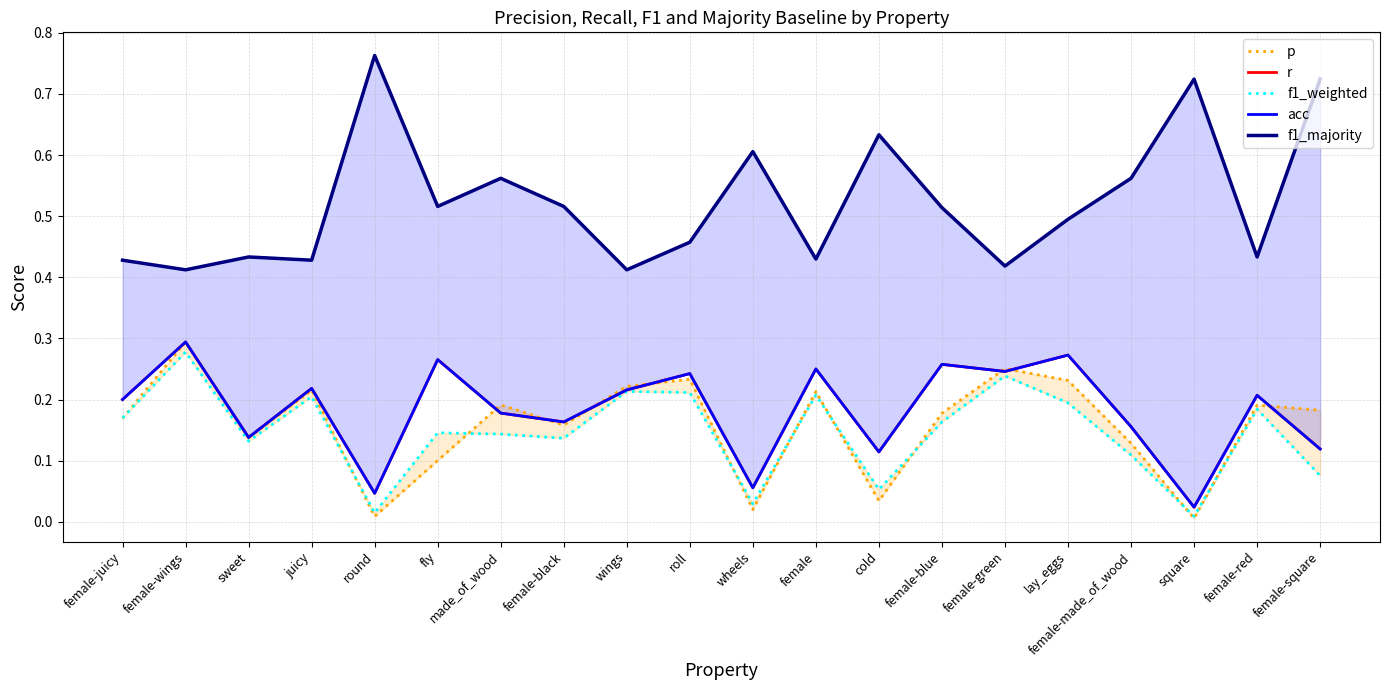

Which category has the lowest value across all series?

square